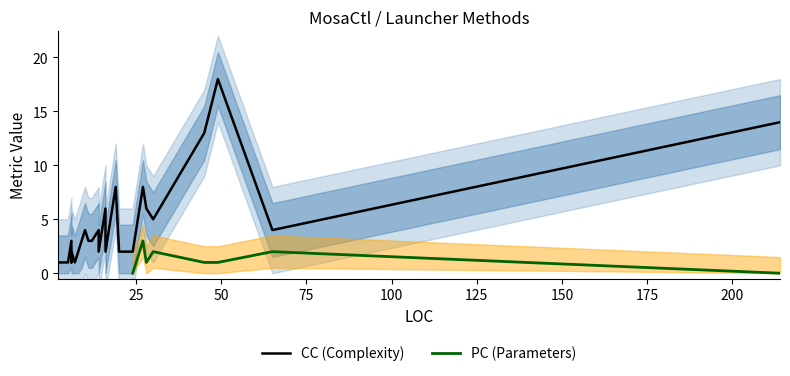

What is the average value of the CC series?

4